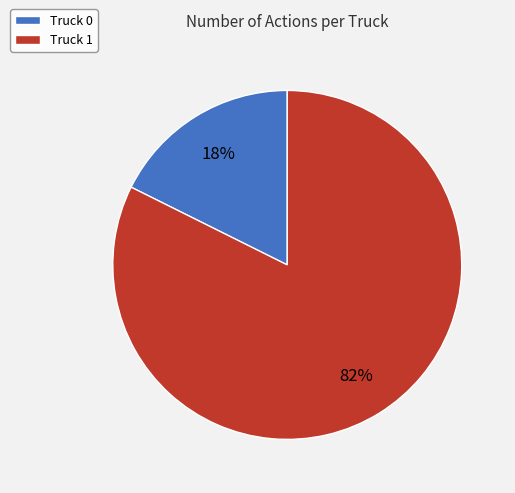

Combined, do Truck 1 and Truck 0 account for over 50%?

Yes